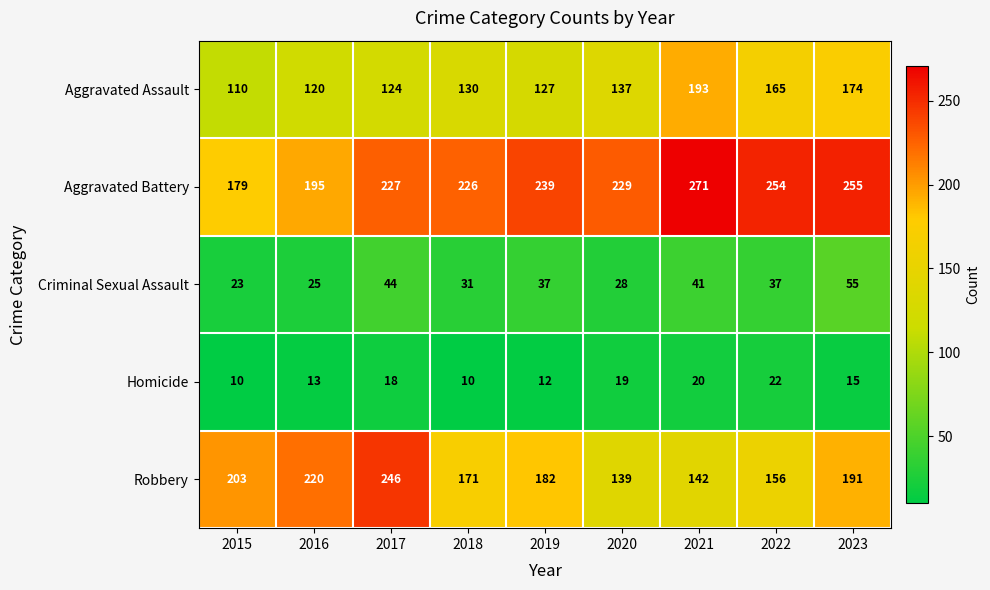

Rank the series by their maximum value, from highest to lowest.

Aggravated Battery, Robbery, Aggravated Assault, Criminal Sexual Assault, Homicide